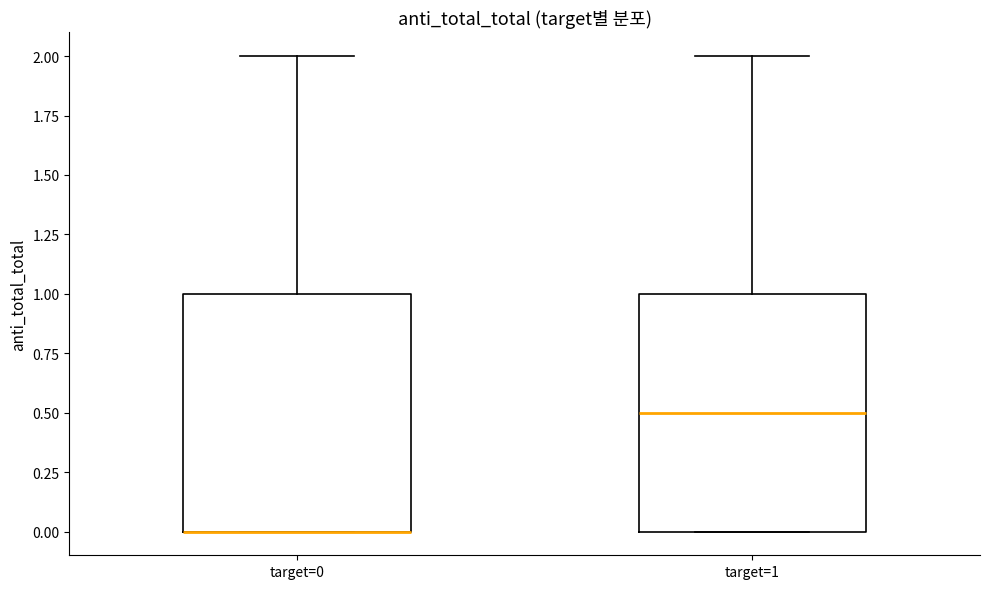

Reading left to right, read every box against the y-axis: the position of its median line, the range the box covers, and the ends of its whiskers. The values are not printed on the chart, so give them approximately, as read against the axis.

target=0: median 0.0 (drawn on the box's lower edge), box 0.0 to 1.0, whiskers 0.0 to 2.0
target=1: median 0.5, box 0.0 to 1.0, whiskers 0.0 to 2.0